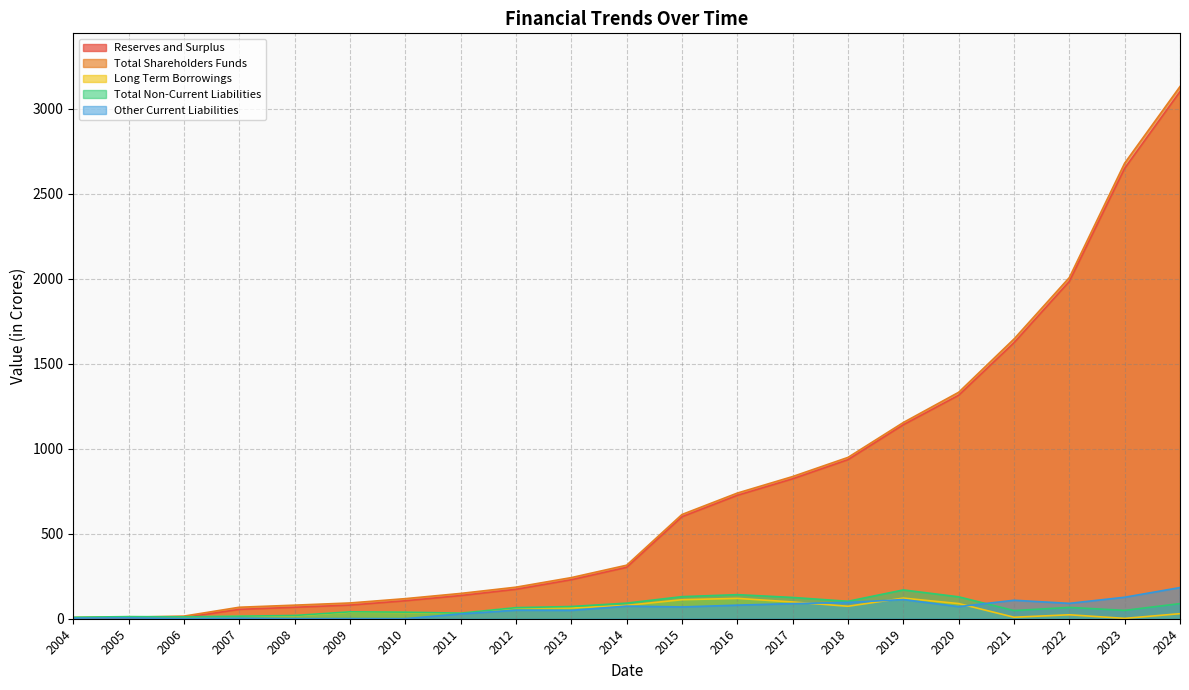

Count the number of categories in the chart.

21